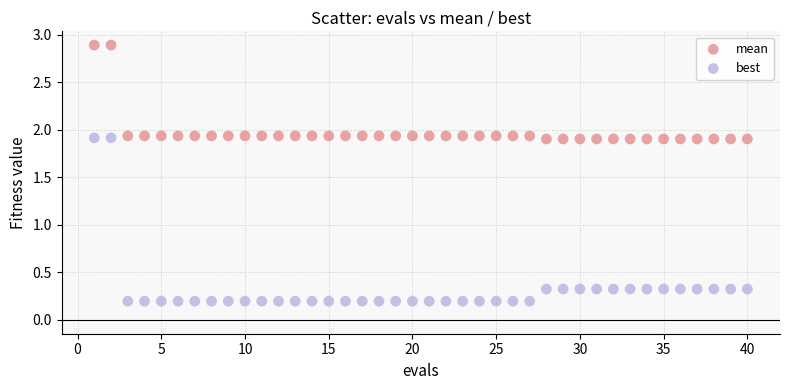

Across all data points, what is the range of Y values (max minus min)?

2.7